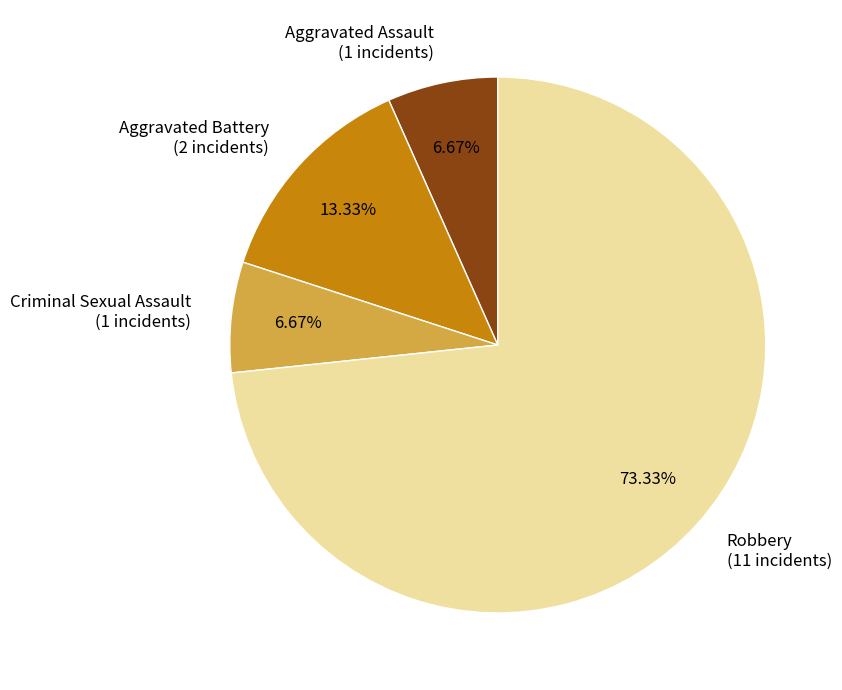

Which category has the biggest portion of the pie?

Robbery